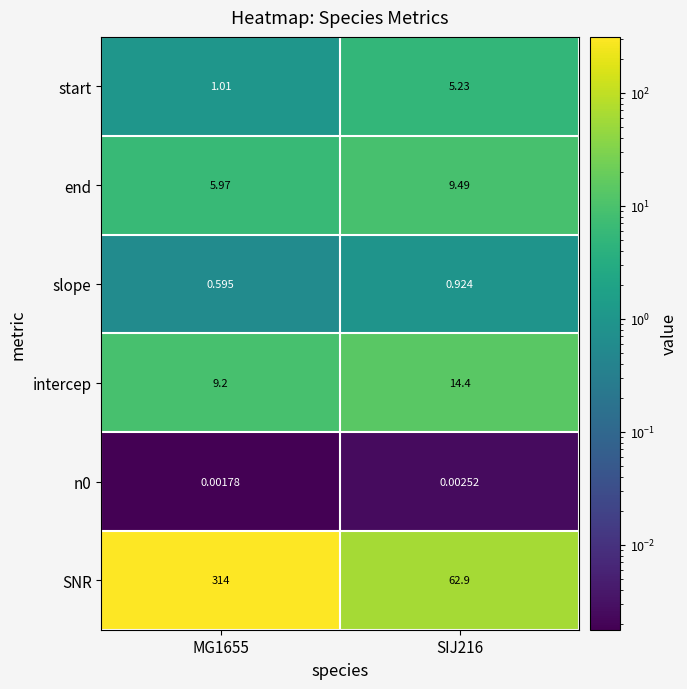

Between MG1655 and SIJ216, which series saw the biggest shift?

SNR